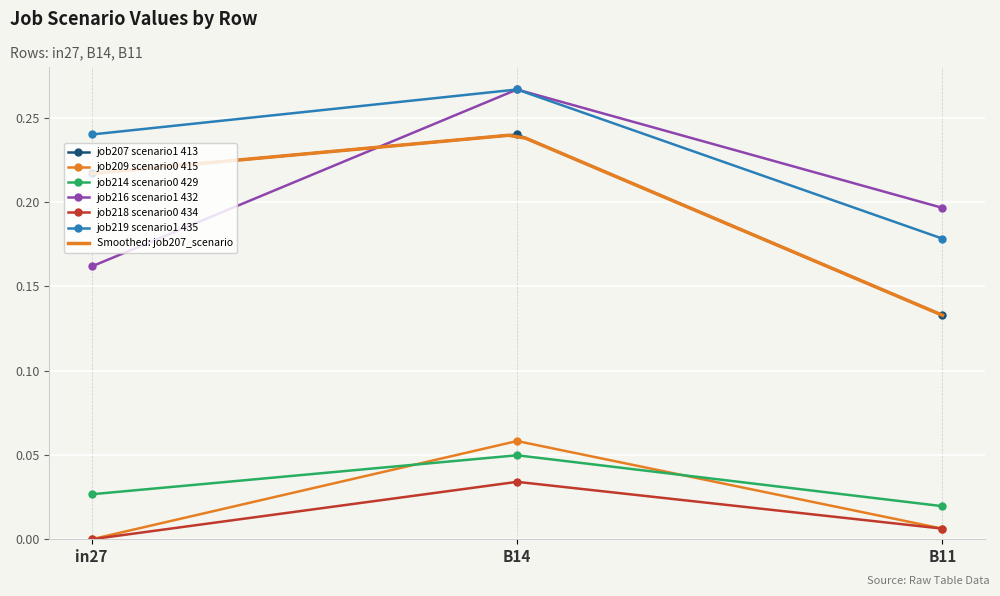

Which category has the lowest value across all series?

in27